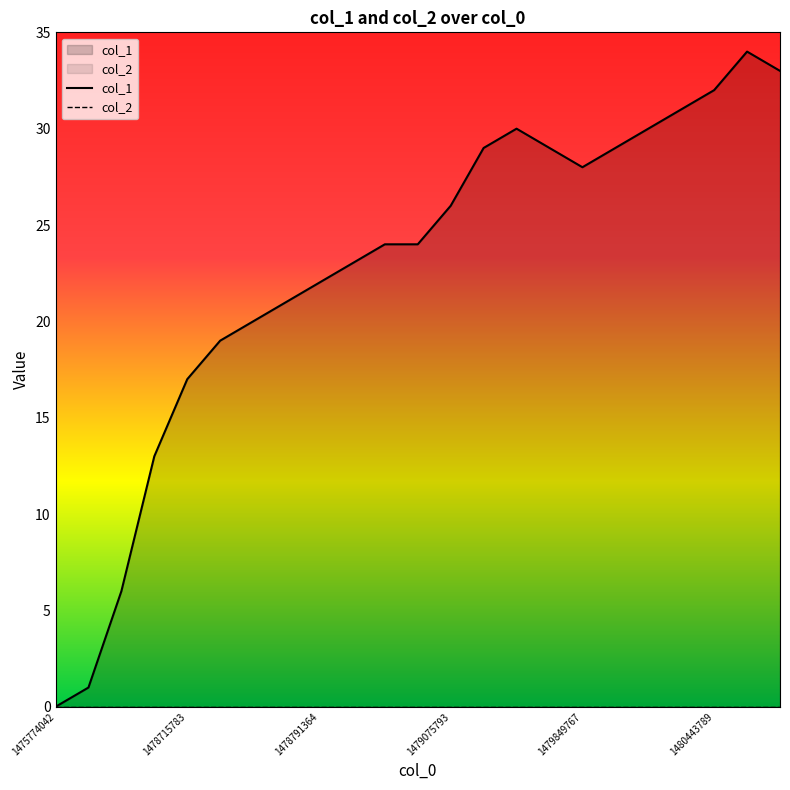

What is the total value across all series at 1480443789?

32